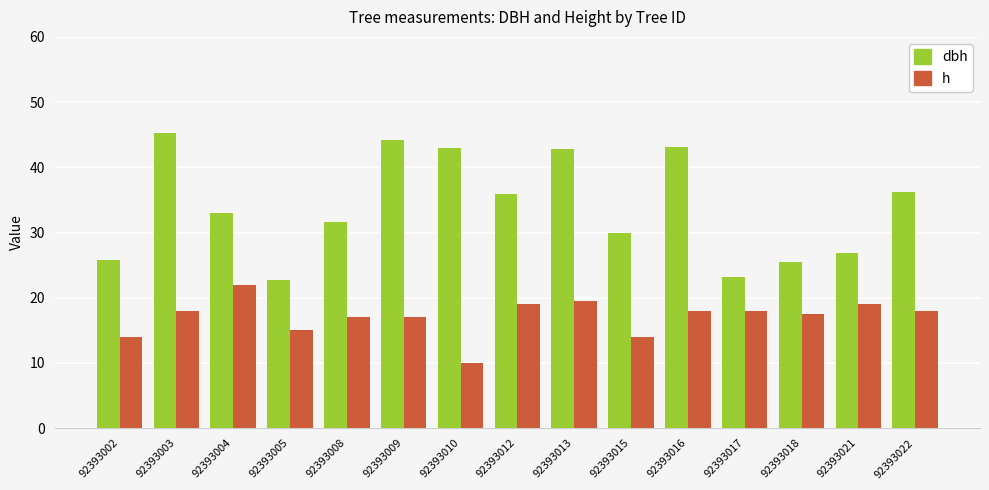

Is it true that h equals 18.0 at 92393022?

True